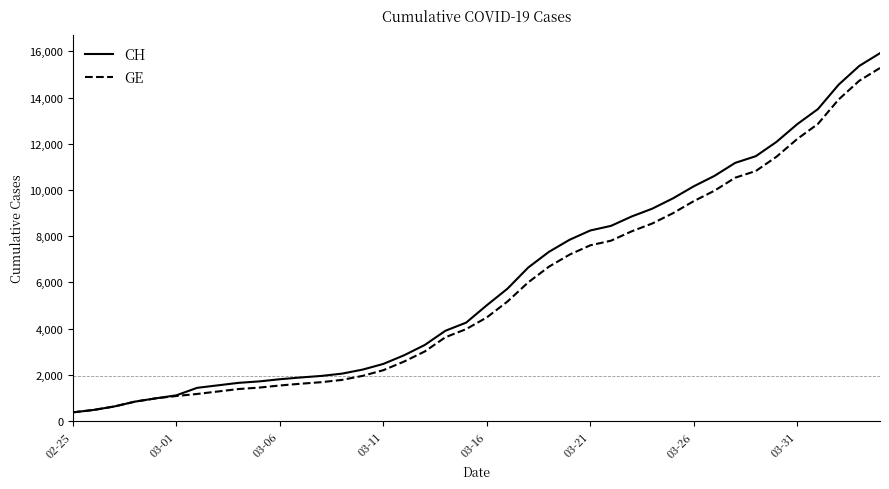

What is the minimum value for CH?

375